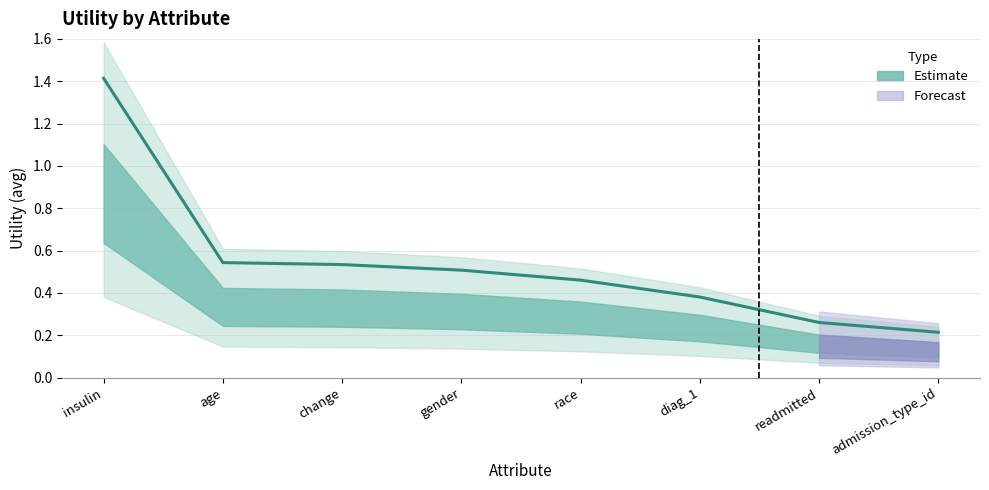

What is the difference between the second highest and minimum values?

0.3